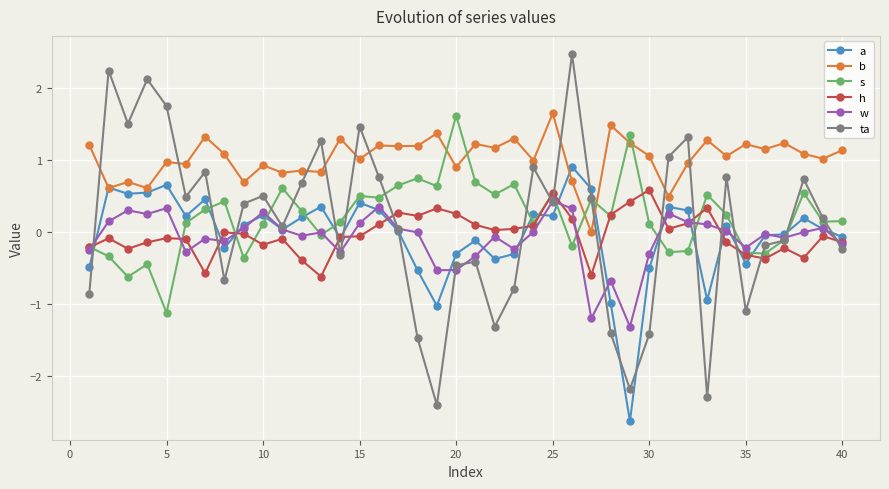

What is the value of the b point at the 12th from the left?

0.8